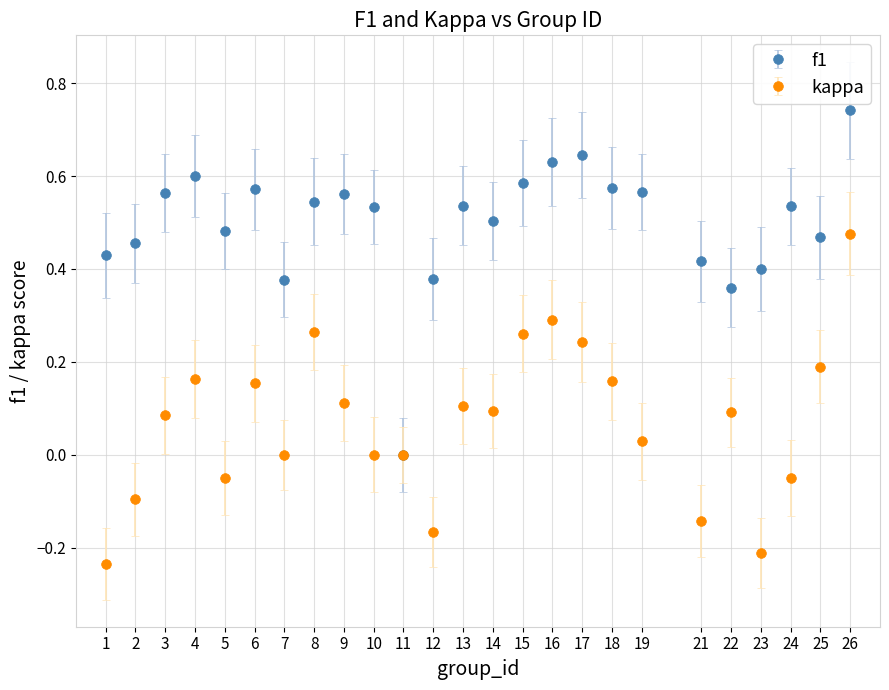

Is the value of f1 at 18 greater than the value of kappa at 17?

Yes